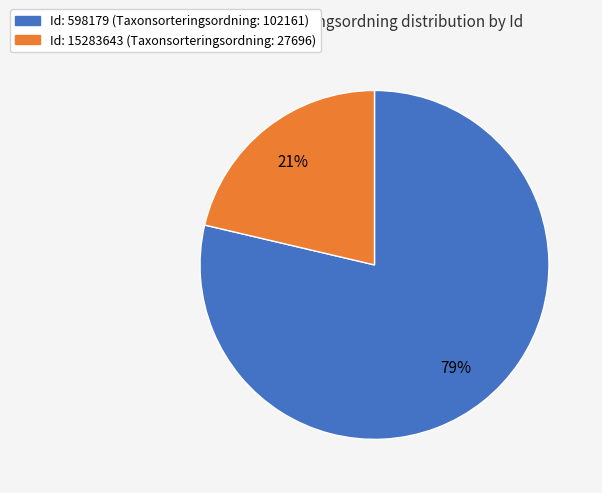

To the nearest percent, what is the average slice percentage?

50%